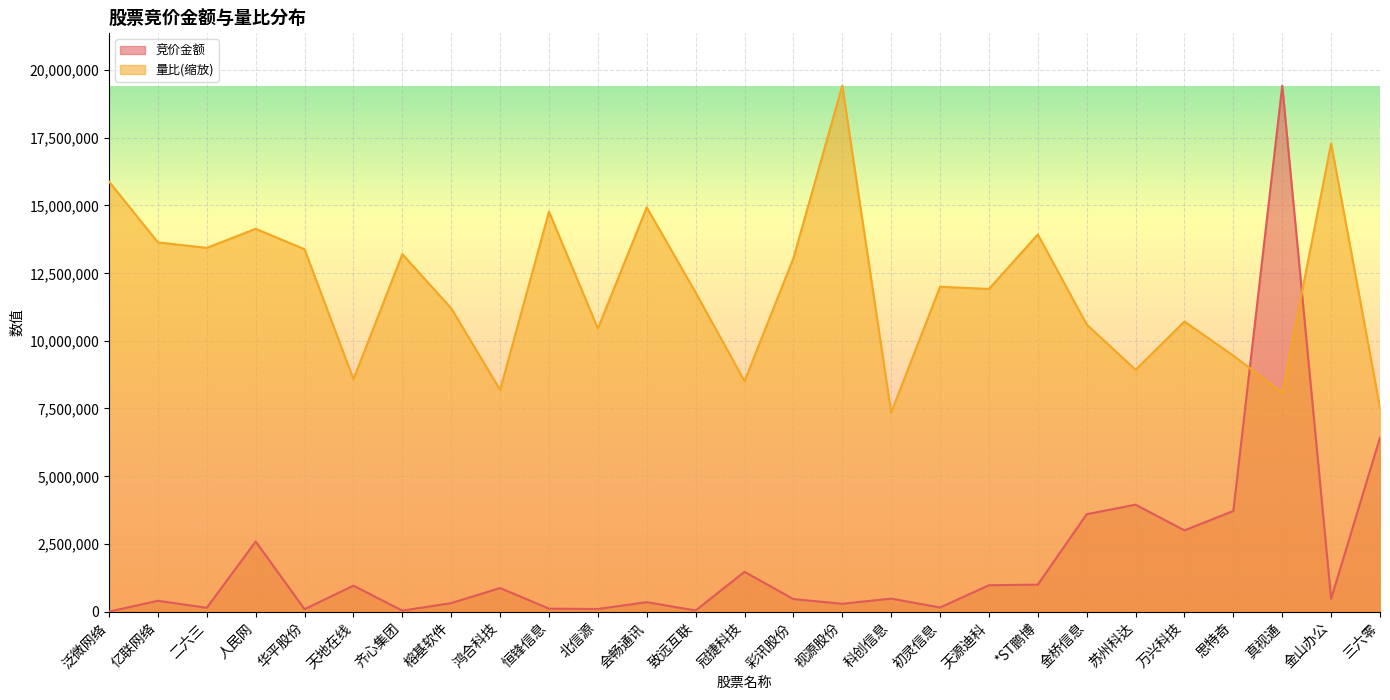

True or false: 量比 has more than 2 points higher than both neighbors.

True